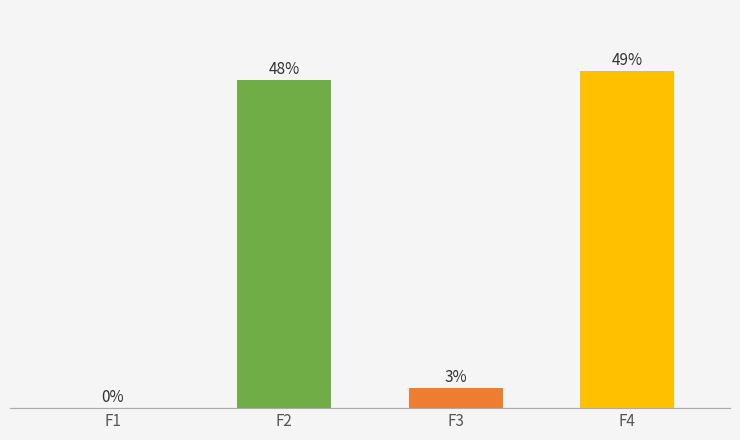

Where does the data first go above 47?

F2